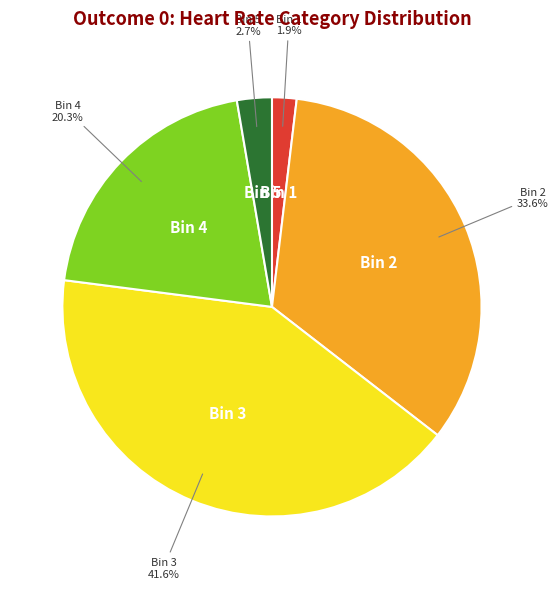

How many segments does this pie chart have?

5